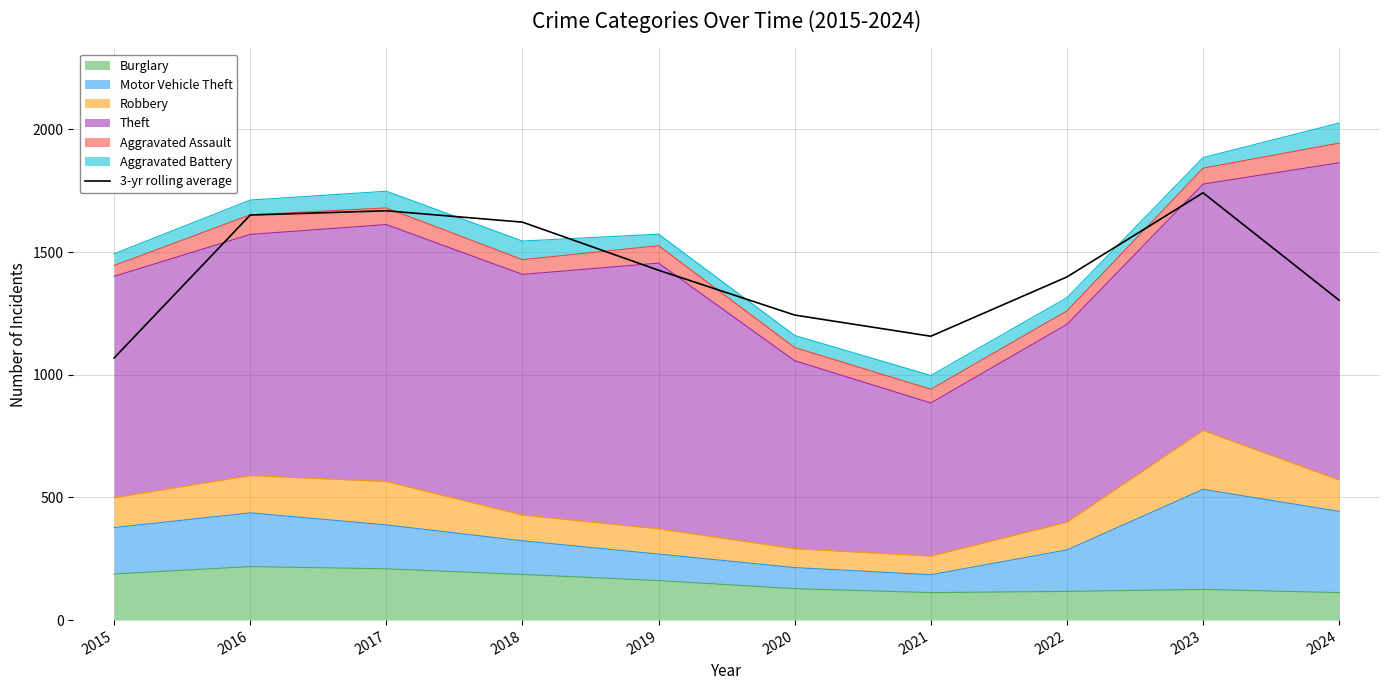

What is the sum of the values at 2015 and 2024?

2372.0